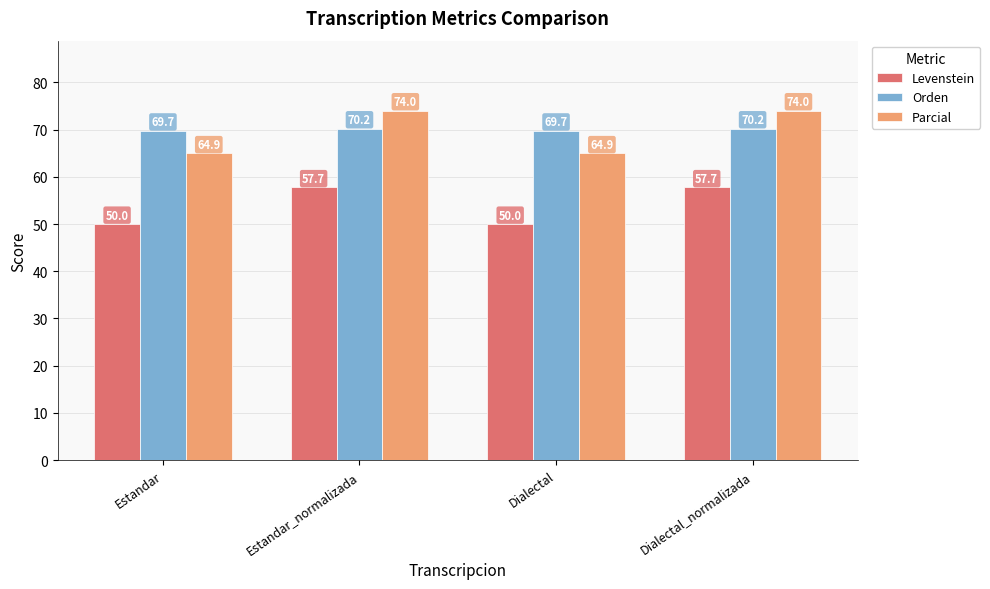

What is the label of the 4th bar from the right?

Estandar